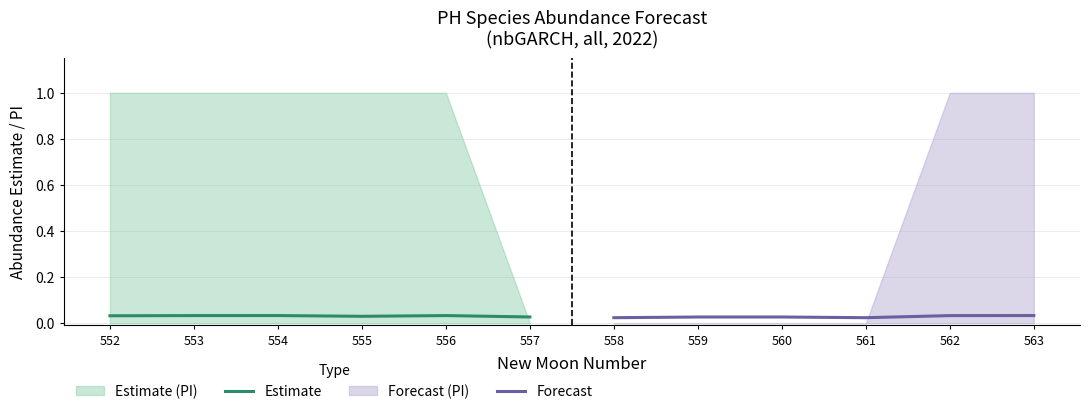

The value of Forecast at 562 is 0.1. True or false?

False